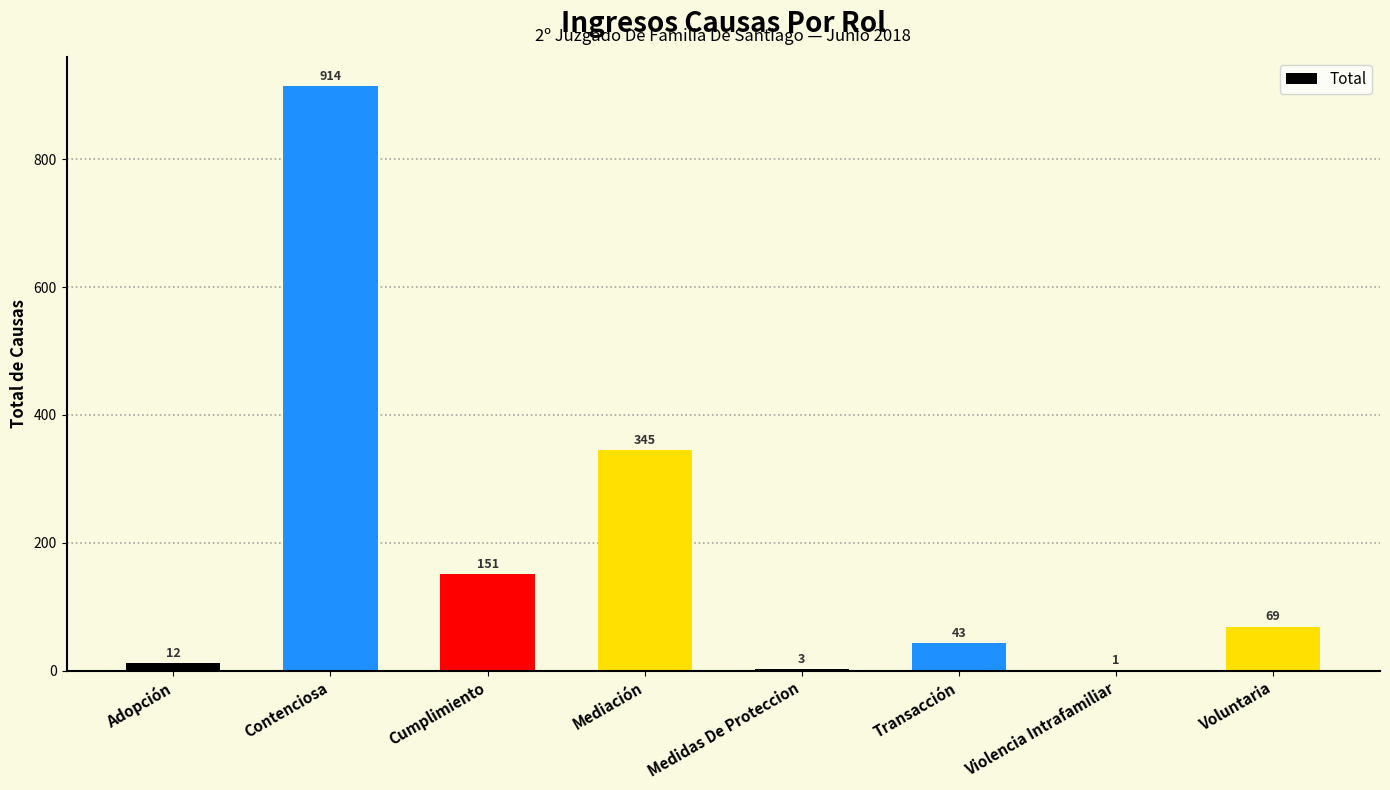

At which category does the chart reach its peak across all series?

Contenciosa